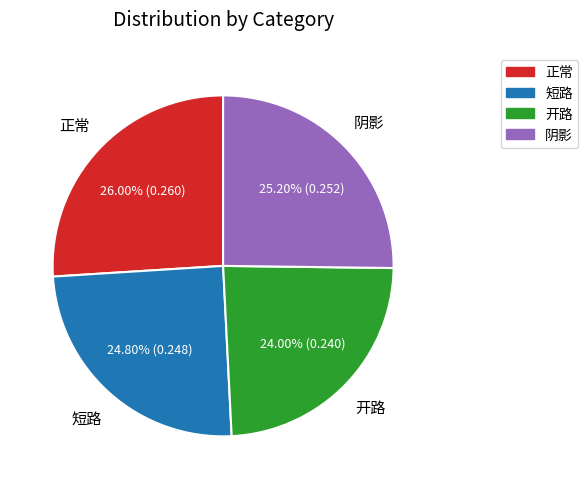

Is it true that 阴影 is 25% of the pie?

True